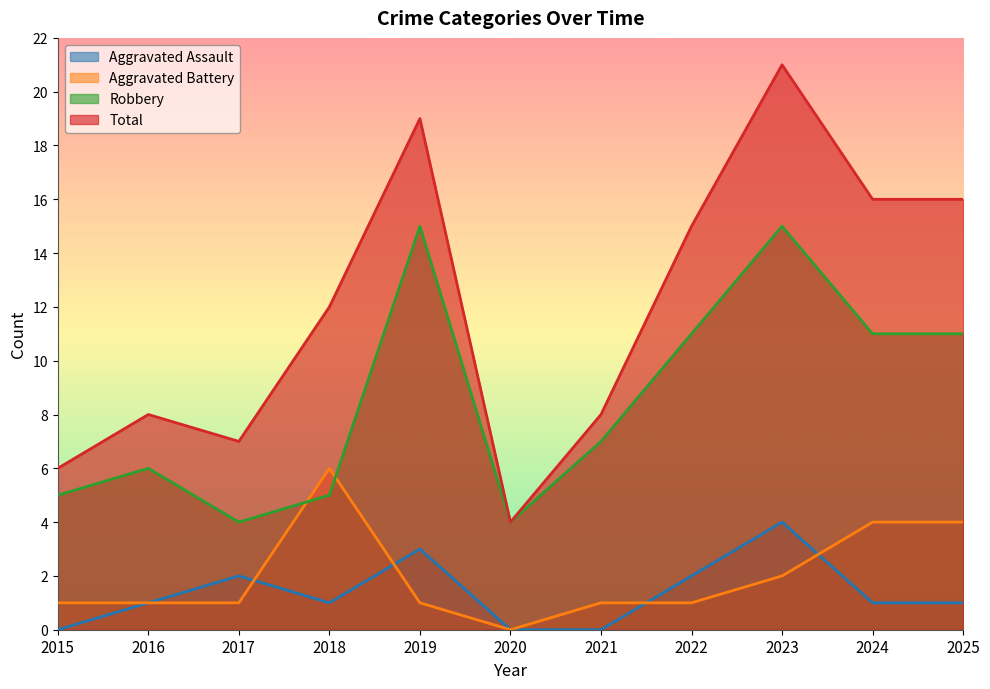

How many interior local peaks does the Aggravated Assault series have?

3